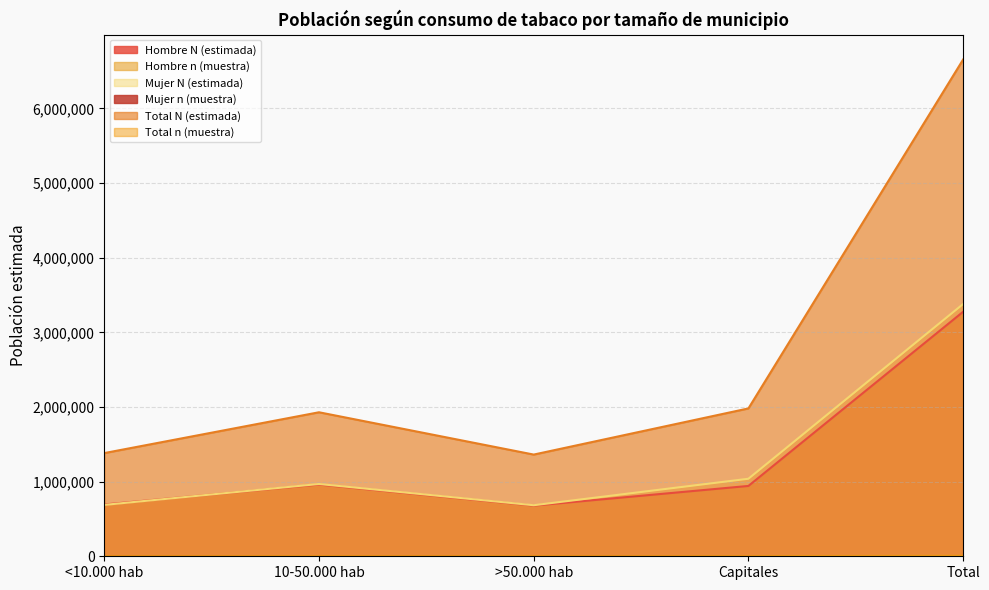

How many lines are shown in the chart?

6